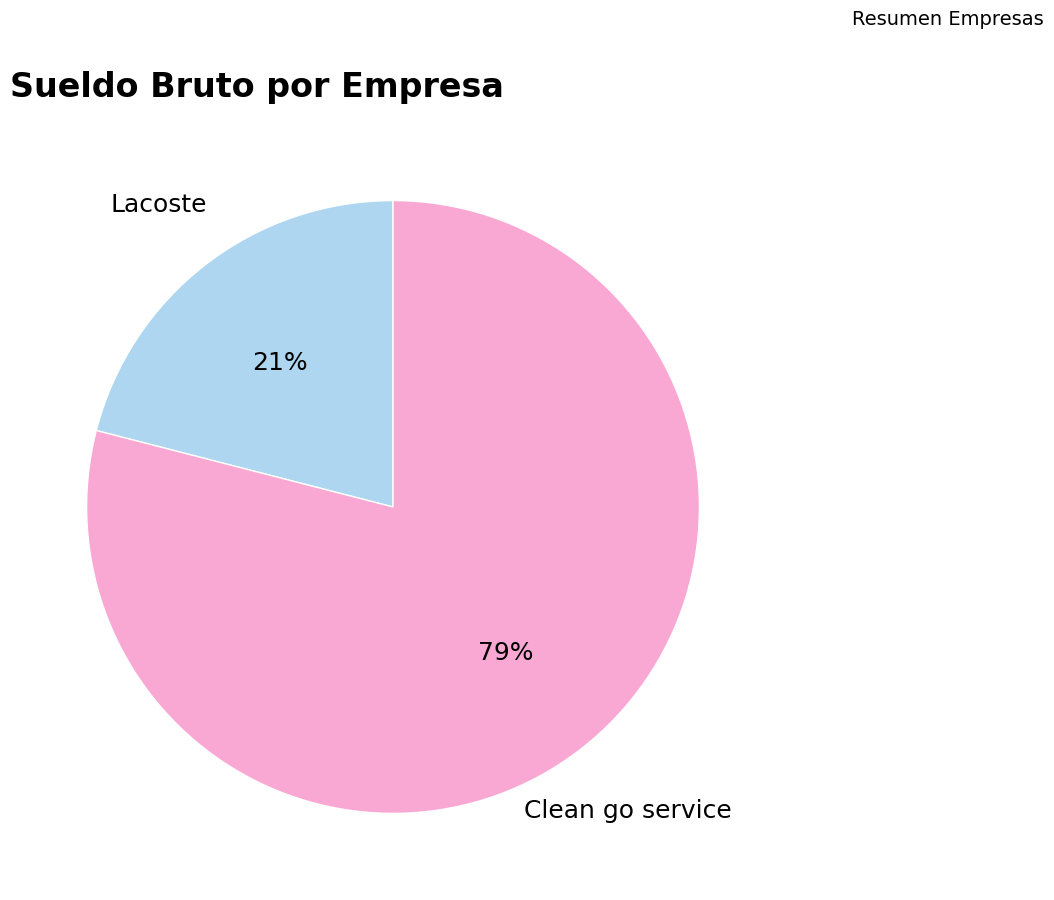

To the nearest percent, what is the average slice percentage?

50%